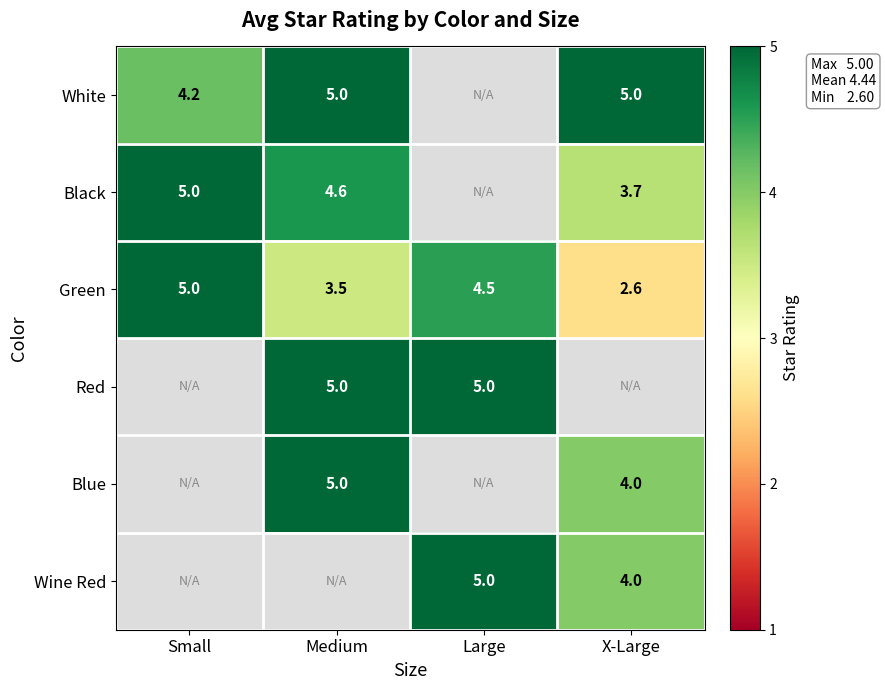

What is the difference between the maximum and minimum values in the Green series?

2.4